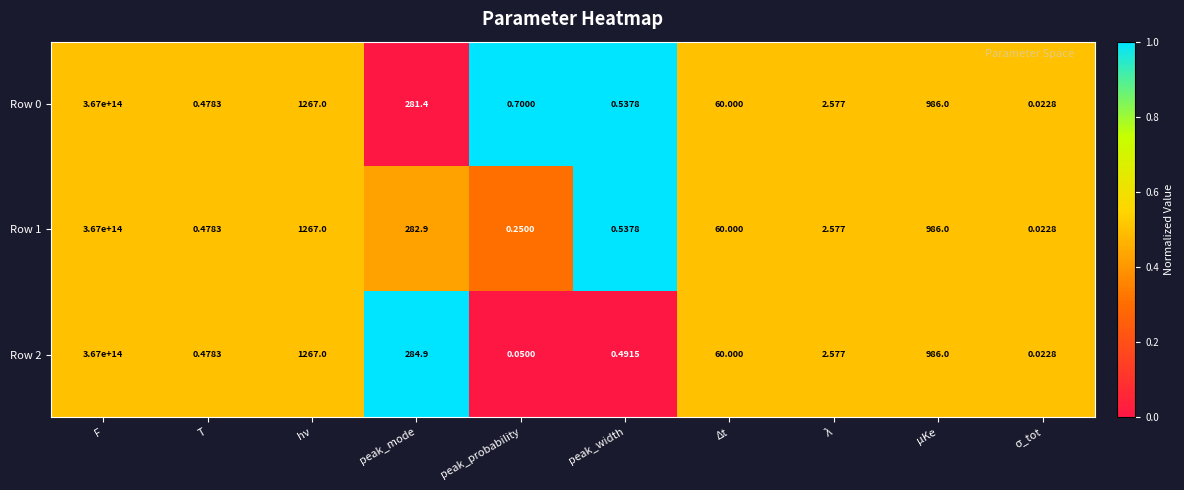

Which label corresponds to the largest value in the chart?

F